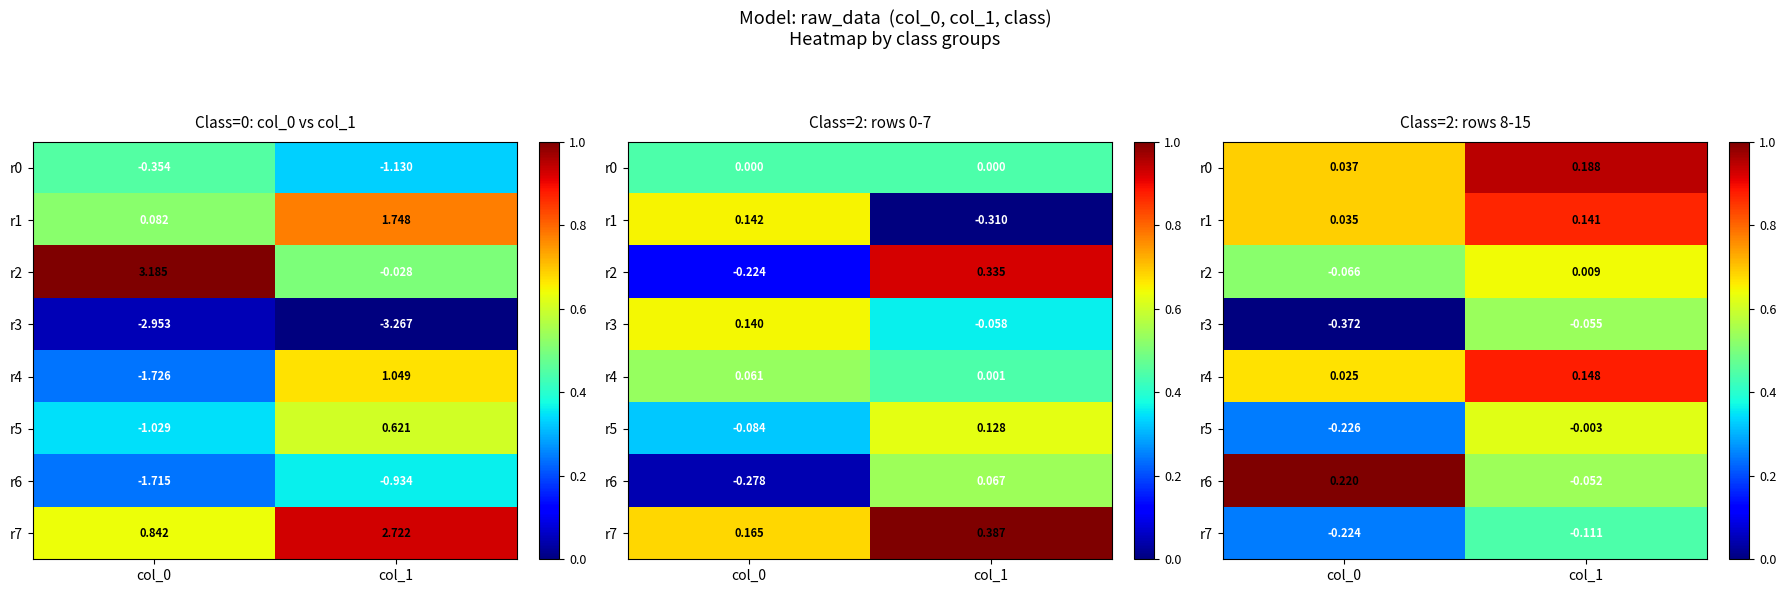

Count the r4 values in the range 0 to 1.

2